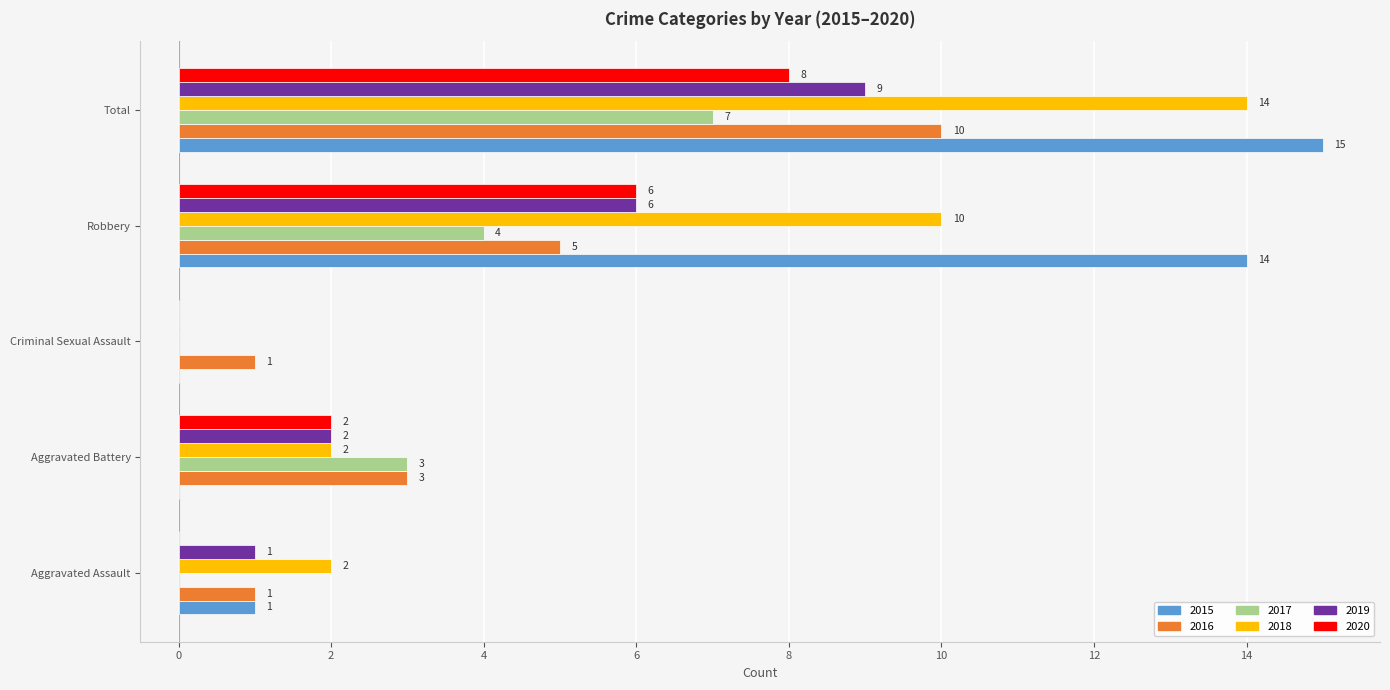

Is it true that 2015 equals 5 at Robbery?

False